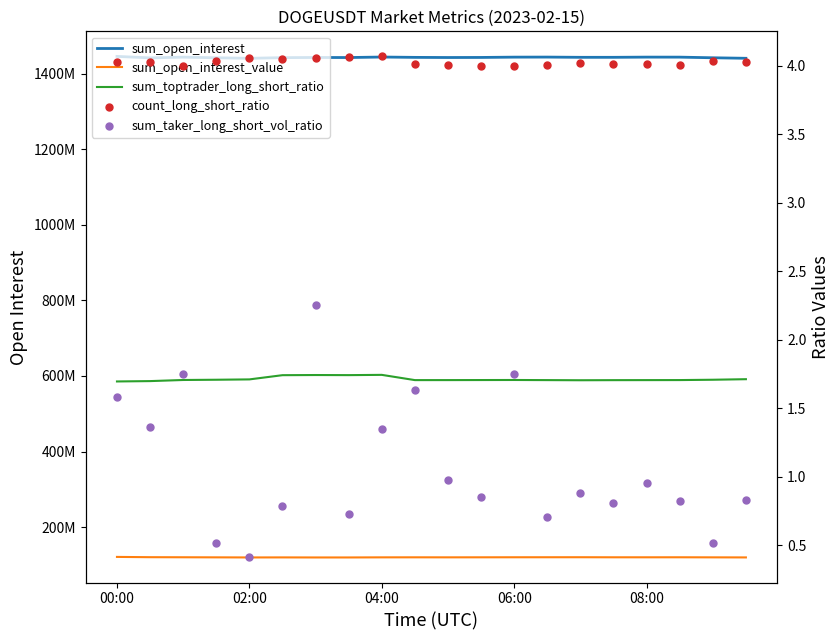

Is the value of sum_open_interest_value at 08:00 greater than the value of sum_open_interest at 06:00?

No